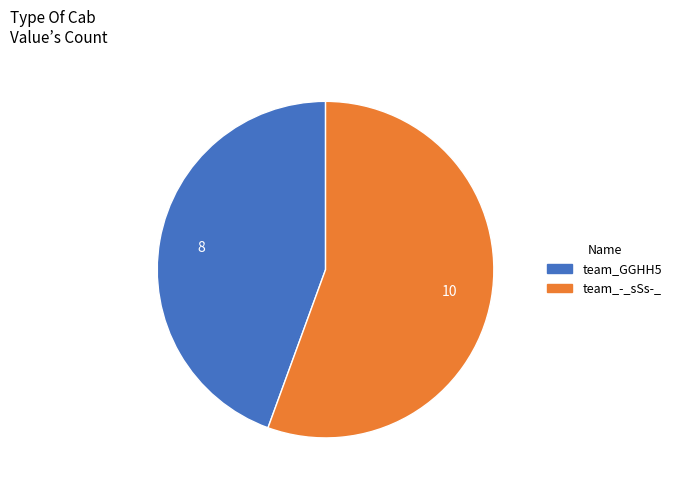

Between team_-_sSs-_ and team_GGHH5, which is larger?

team_-_sSs-_